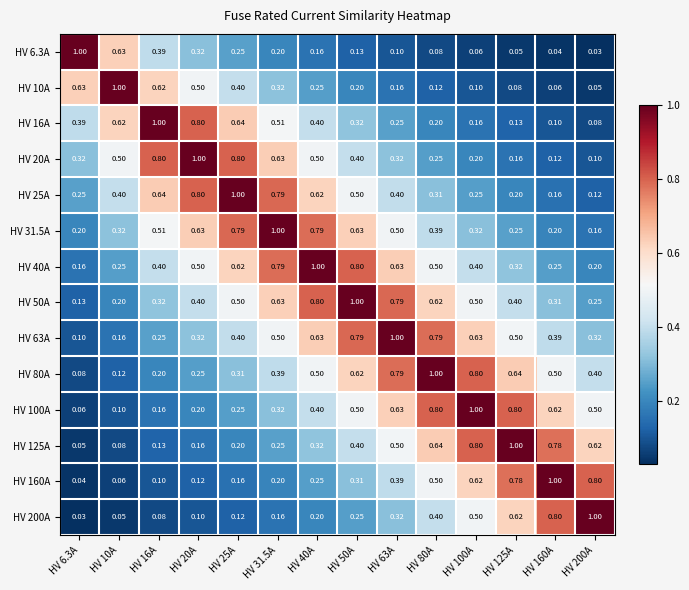

Is the value of HV 100A at HV 10A greater than the value of HV 10A at HV 16A?

No